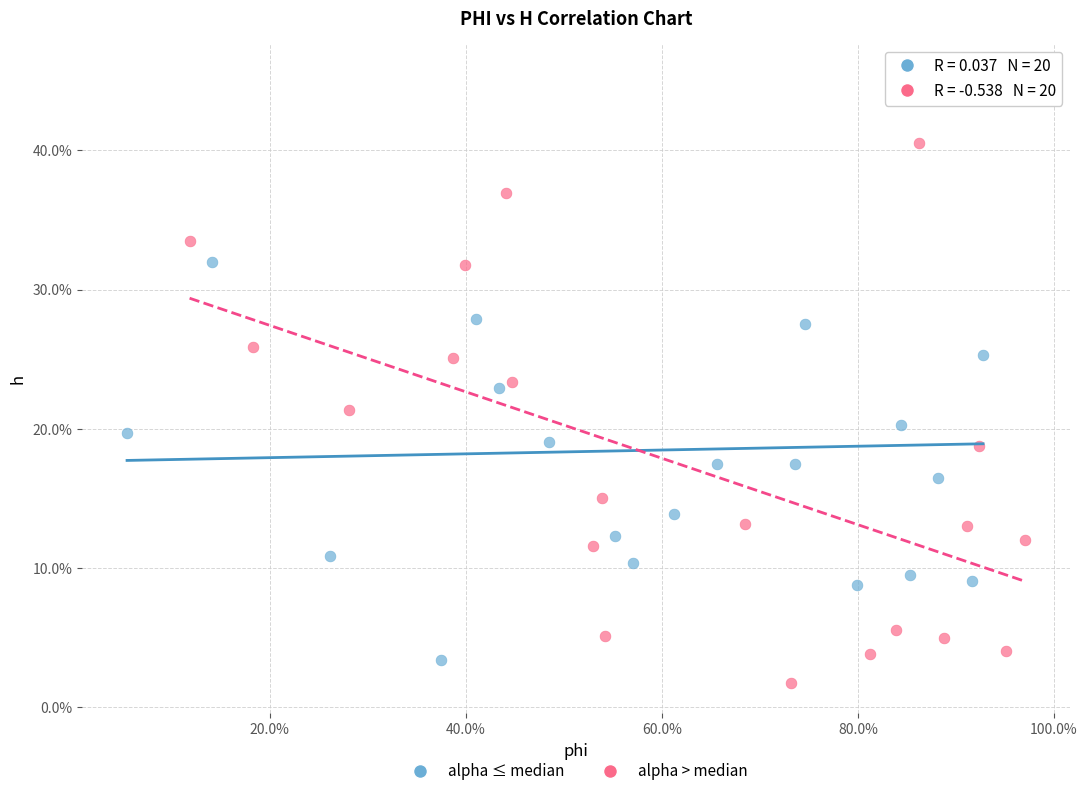

Which series contains the lowest Y value?

alpha > median